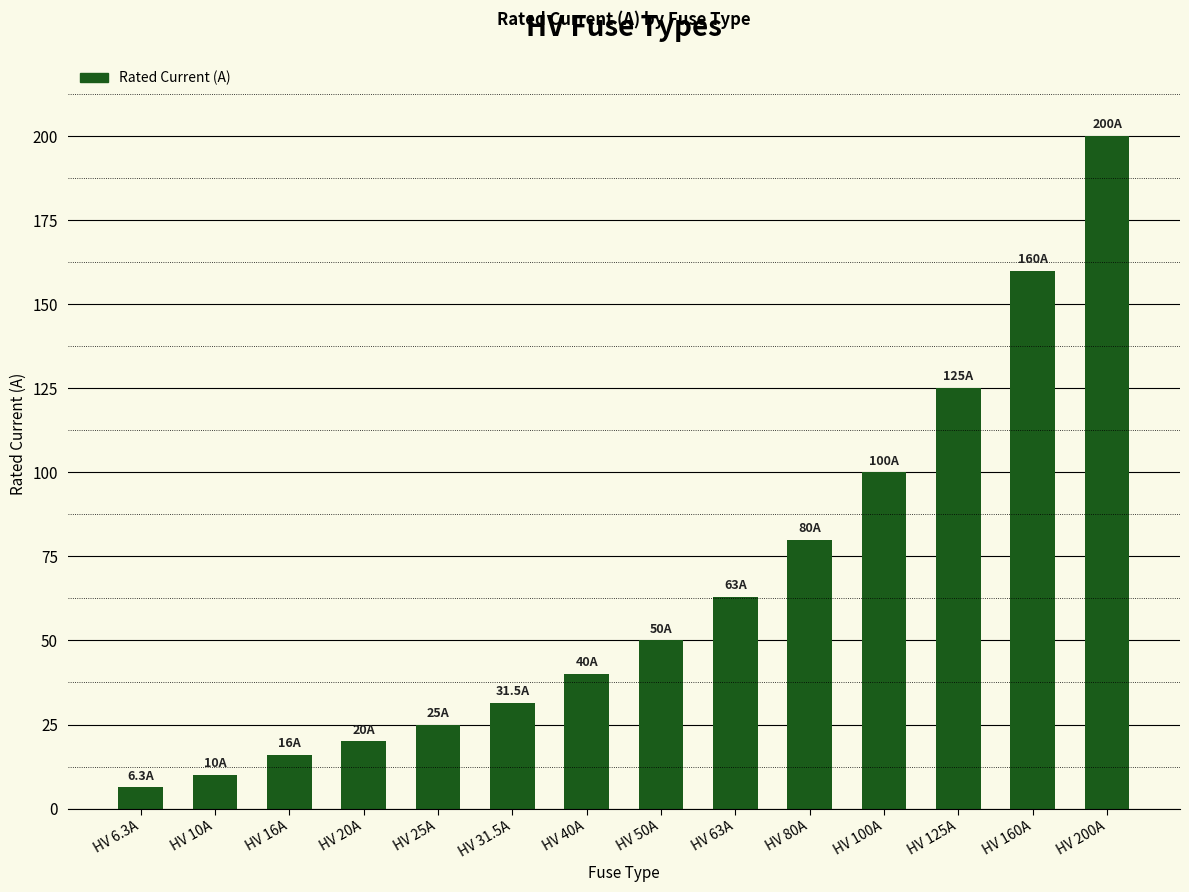

Rank the categories by value from highest to lowest.

HV 200A, HV 160A, HV 125A, HV 100A, HV 80A, HV 63A, HV 50A, HV 40A, HV 31.5A, HV 25A, HV 20A, HV 16A, HV 10A, HV 6.3A